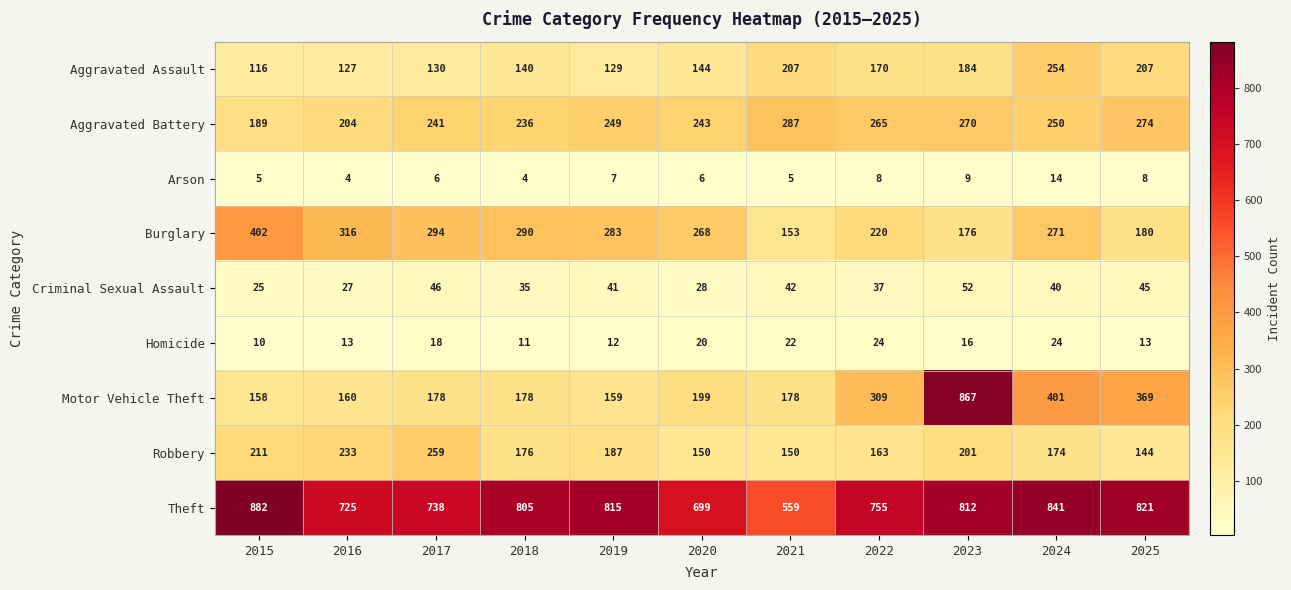

What is the average value of the Theft series?

768